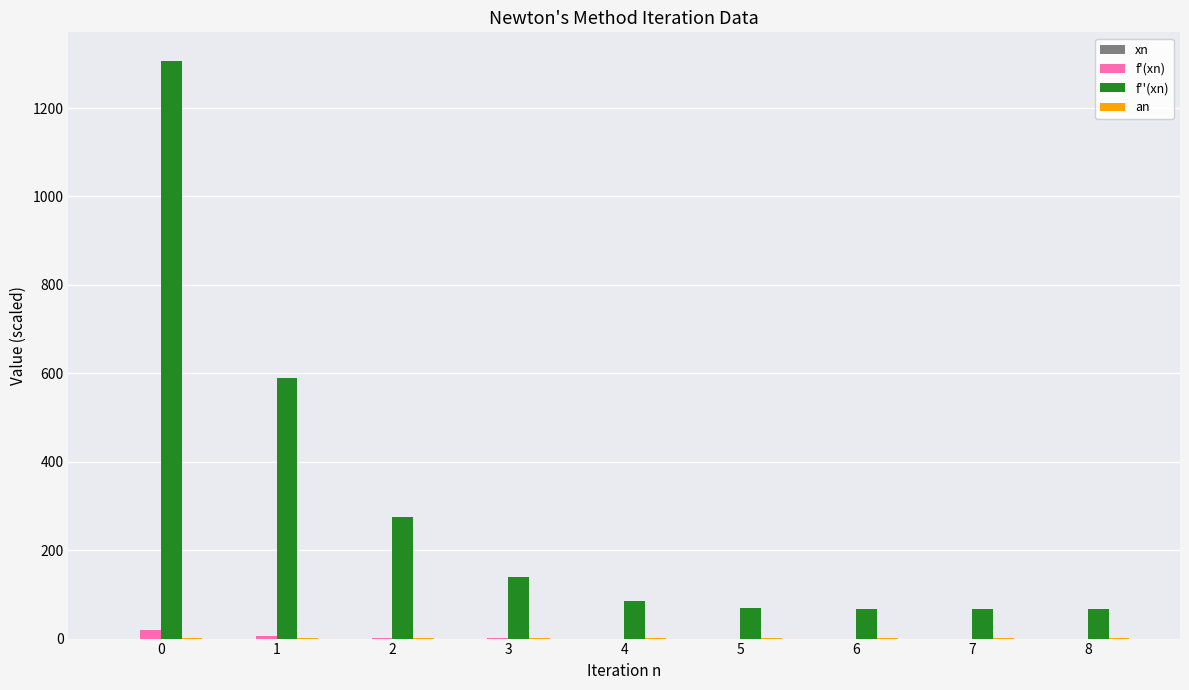

Which series has the largest total across all categories?

f''(xn)